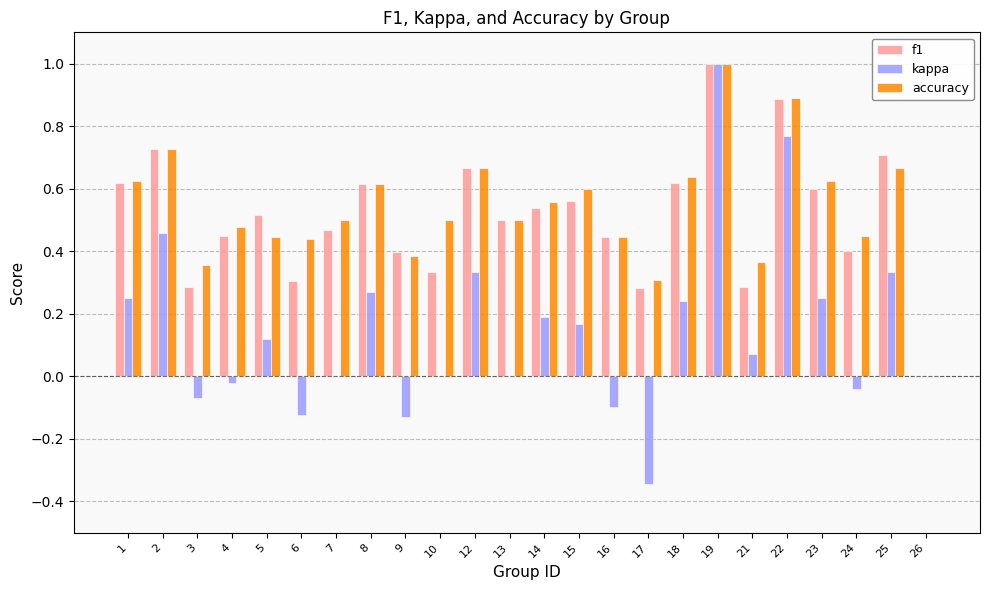

The value of f1 at 9 is 0.7. True or false?

False